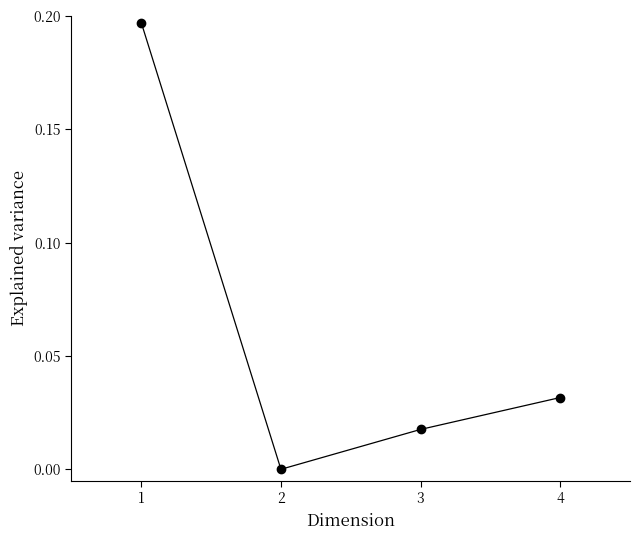

List the labels in order of value, smallest first.

2, 3, 4, 1